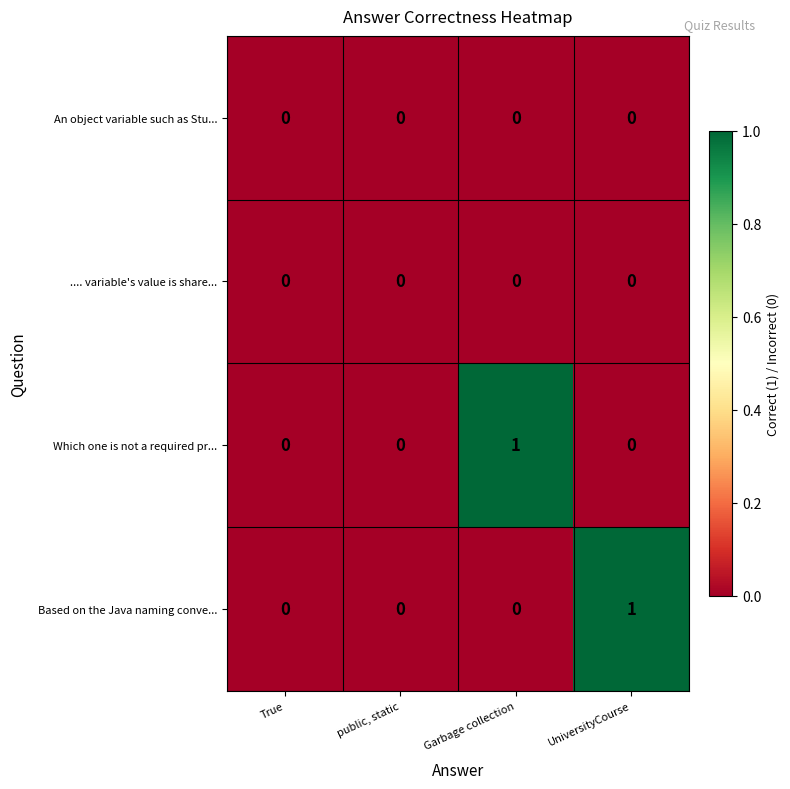

Is it true that Which one is not a required pr... equals 0 at public, static?

True